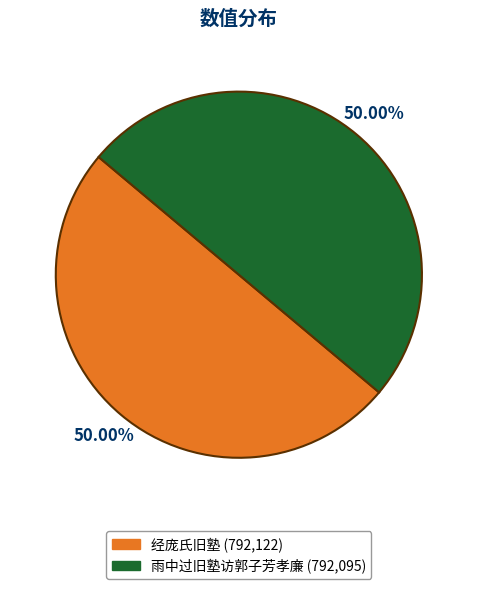

Approximately how many times larger is the value at 雨中过旧塾访郭子芳孝廉 compared to 经庞氏旧塾?

1.0